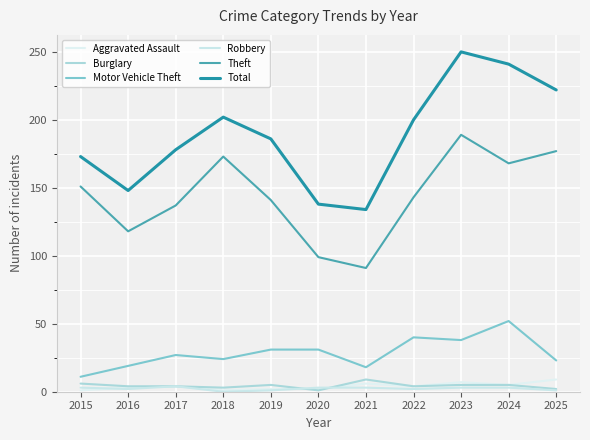

At how many categories does at least one series exceed 195?

5